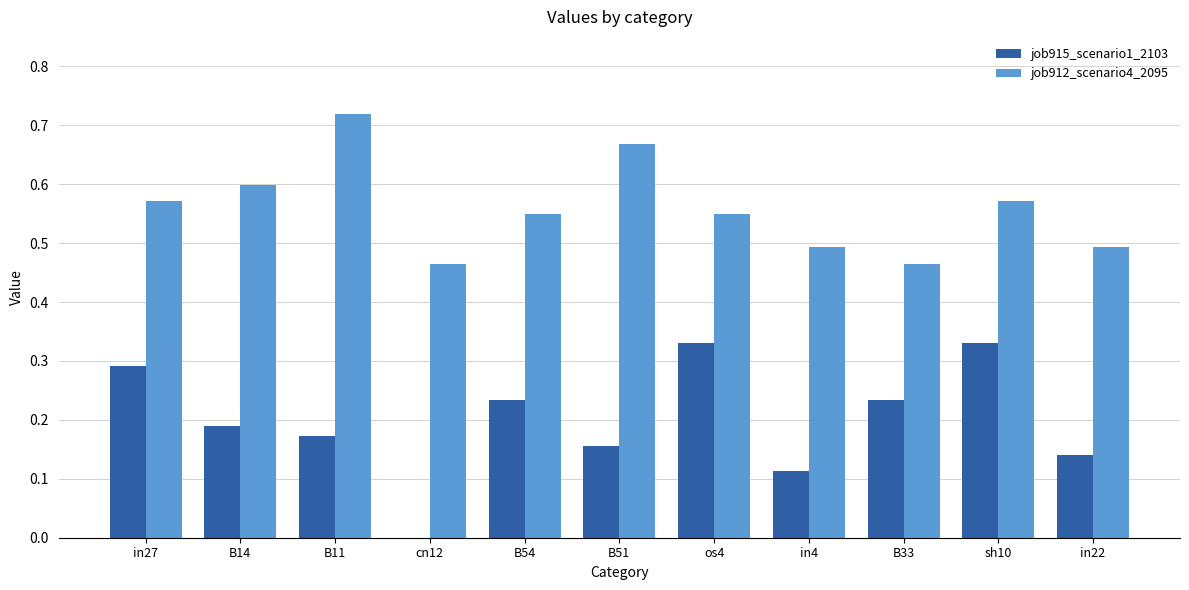

Which series changed the most between B14 and in4?

job912_scenario4_2095